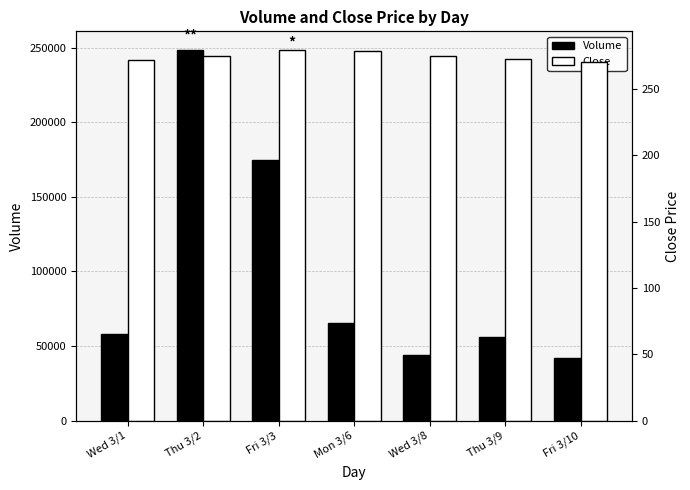

List the series in order of their overall mean, highest first.

Volume, Close